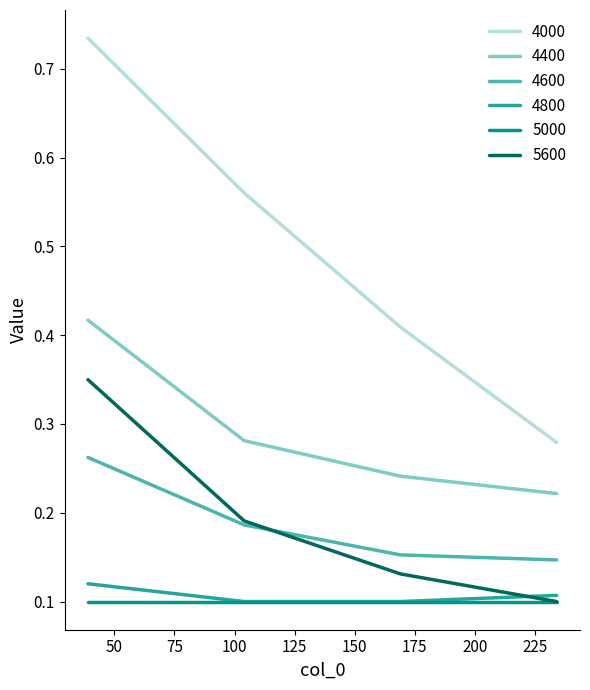

True or false: 4000 and 4600 cross at least once.

False